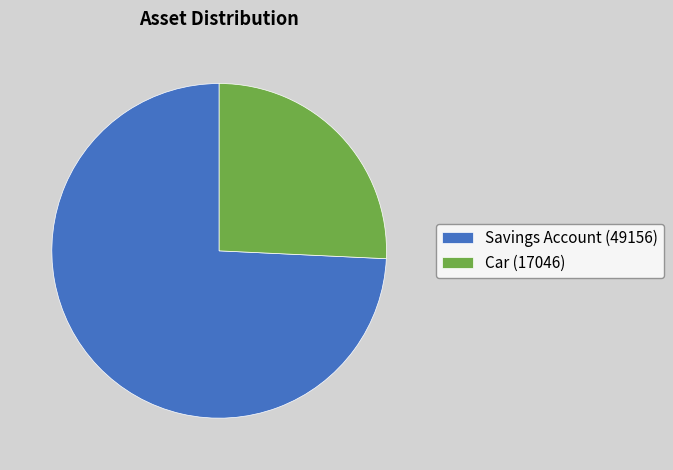

Is Car the majority of the pie?

No